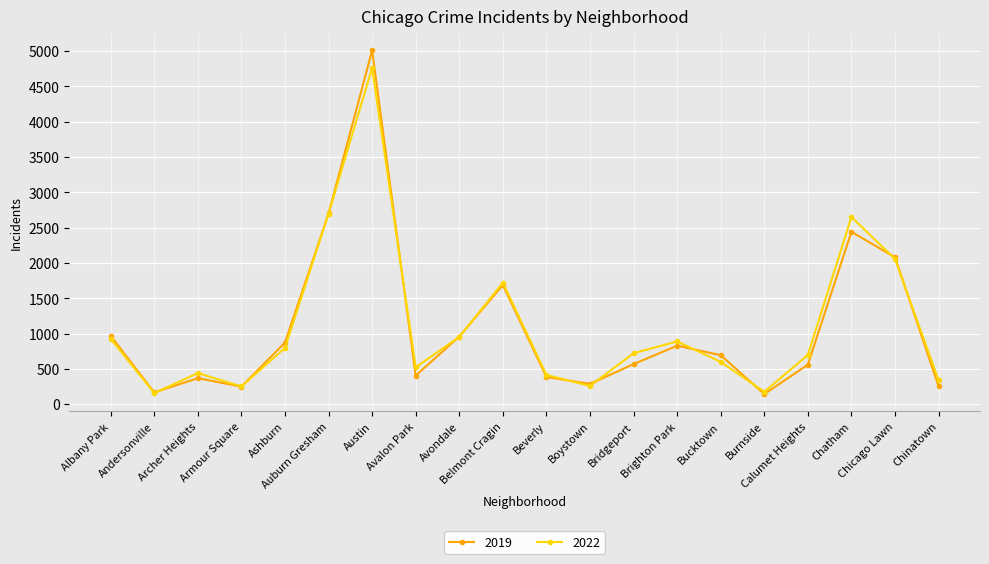

What is the label of the 6th point from the right?

Bucktown